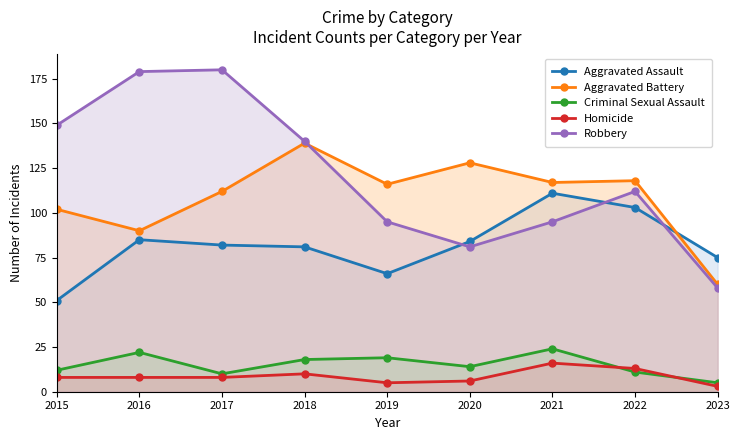

True or false: Criminal Sexual Assault has a value of 12 at 2015.

True